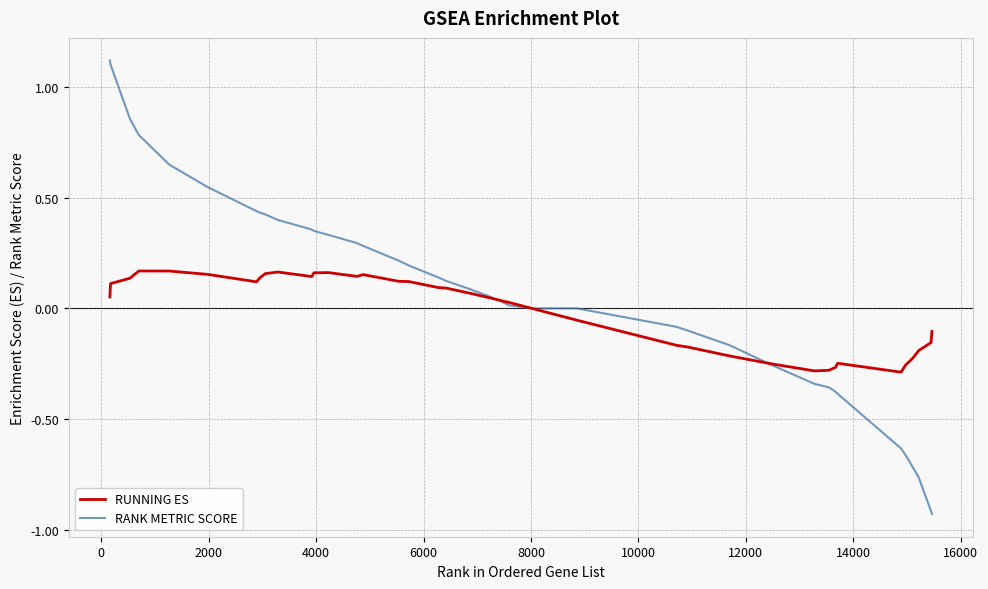

What is the maximum value for RANK METRIC SCORE?

1.1